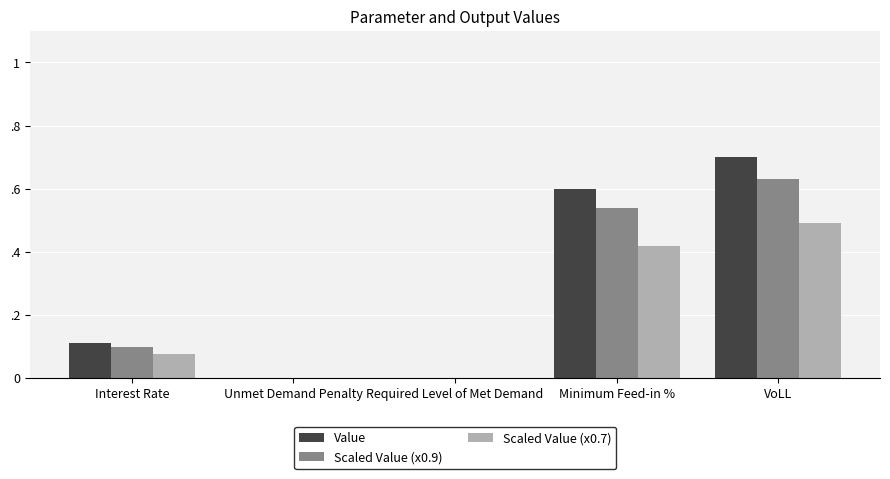

Between Unmet Demand Penalty and Required Level of Met Demand, which is larger?

Unmet Demand Penalty